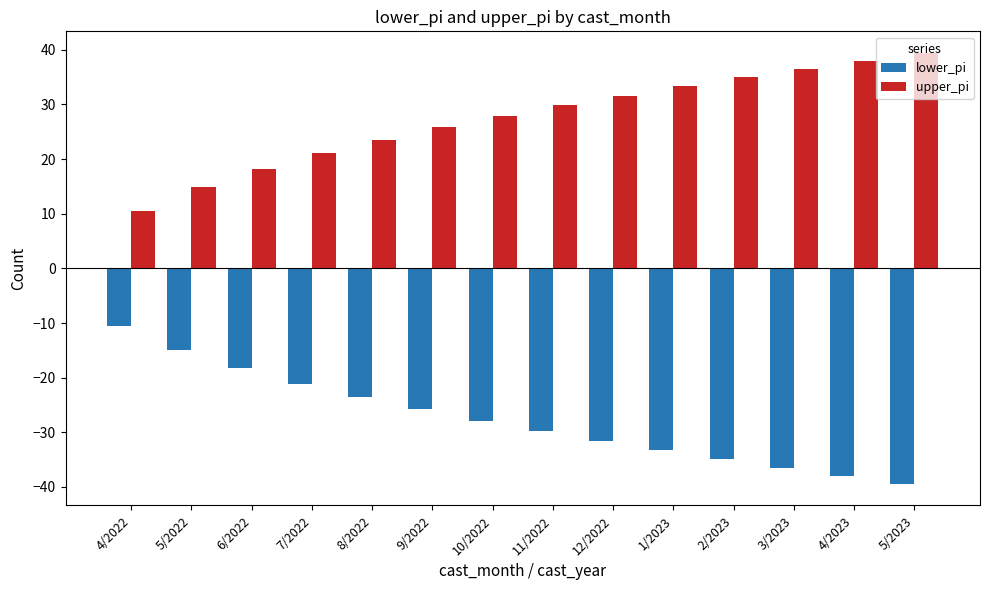

What is the label of the 8th bar from the right?

10/2022